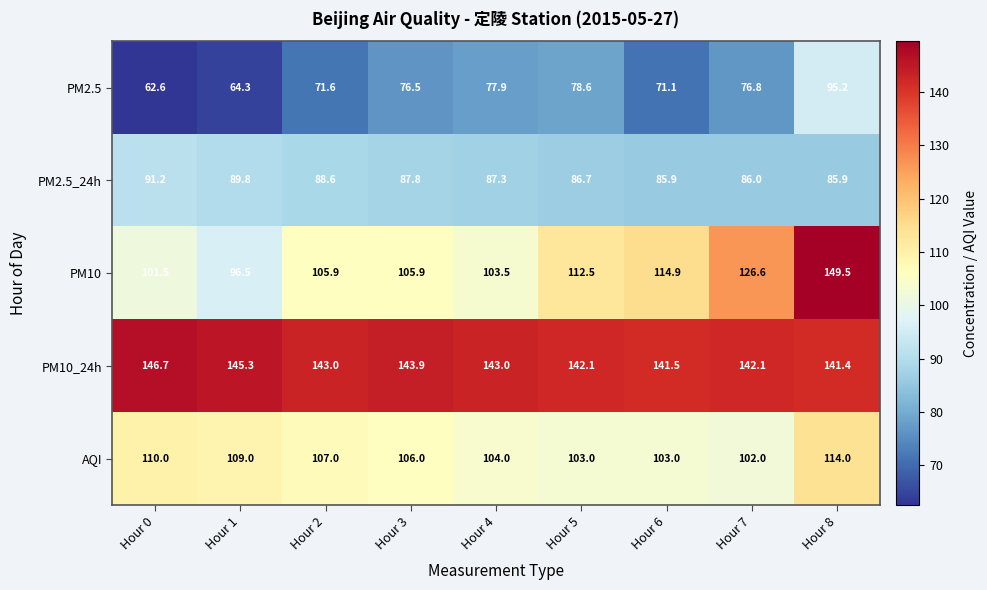

The value of PM10 at Hour 8 is 88.4. True or false?

False